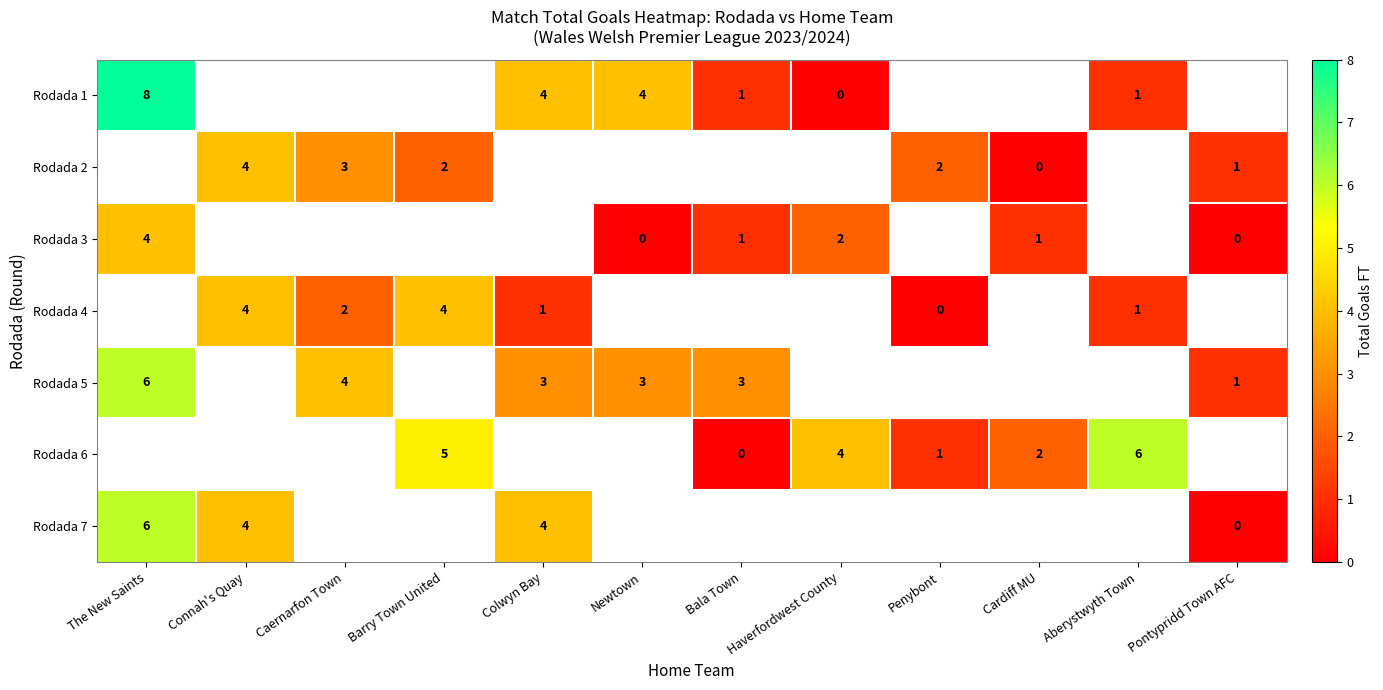

Is it true that Rodada 1 equals 12 at The New Saints?

False